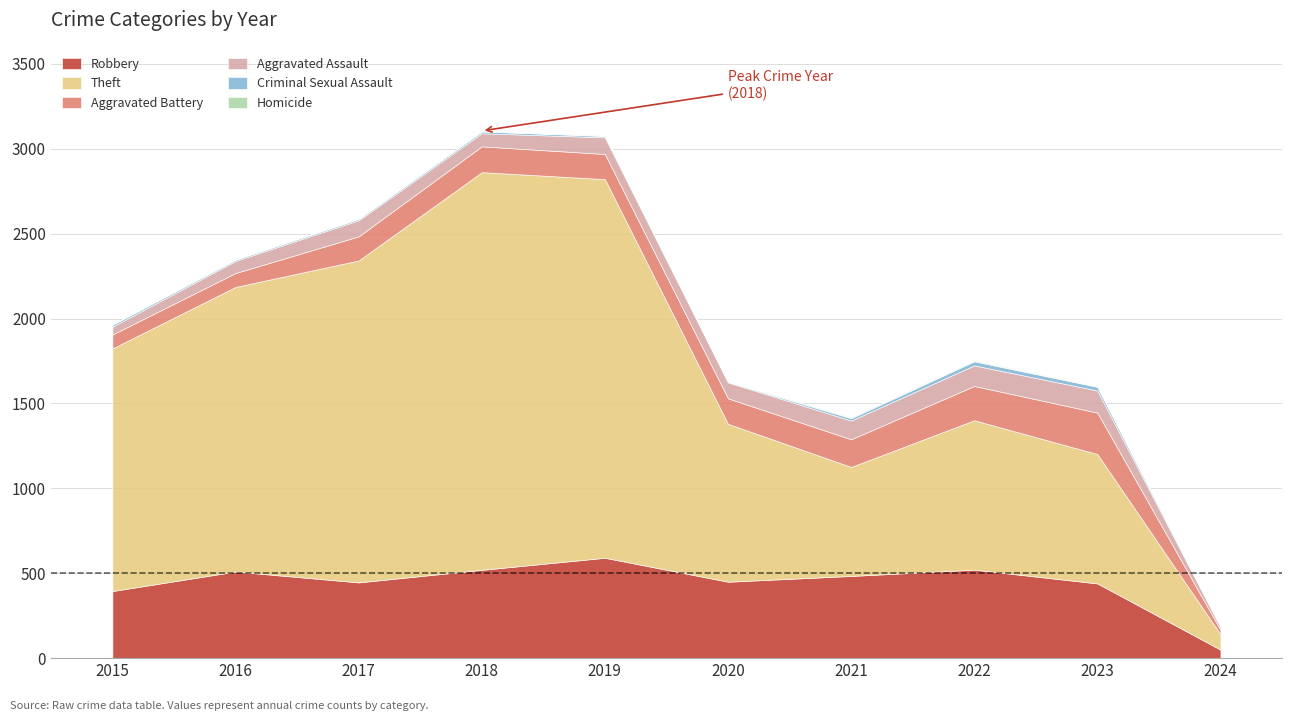

Is it true that Homicide equals 2 at 2023?

True